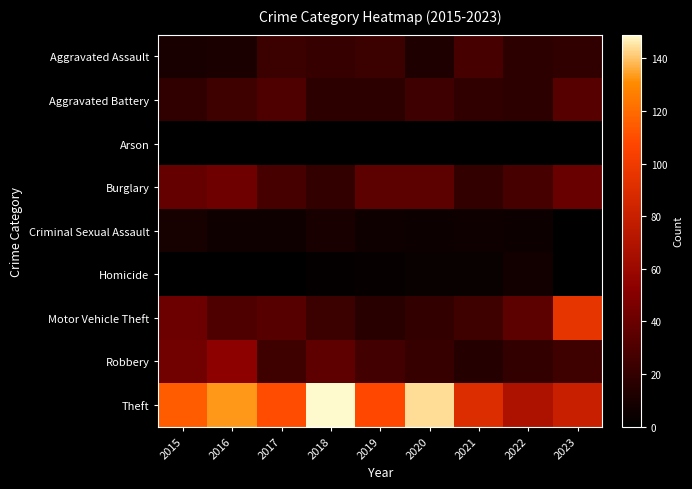

Reading left to right, transcribe all the data shown in this chart.

Aggravated Assault: 2015=10	2016=11	2017=23	2018=21	2019=23	2020=12	2021=27	2022=18	2023=19
Aggravated Battery: 2015=19	2016=25	2017=30	2018=18	2019=18	2020=24	2021=19	2022=18	2023=33
Arson: 2015=0	2016=1	2017=0	2018=1	2019=0	2020=1	2021=0	2022=0	2023=1
Burglary: 2015=38	2016=42	2017=27	2018=20	2019=35	2020=35	2021=20	2022=27	2023=40
Criminal Sexual Assault: 2015=9	2016=6	2017=6	2018=10	2019=6	2020=5	2021=6	2022=5	2023=1
Homicide: 2015=0	2016=1	2017=1	2018=2	2019=3	2020=4	2021=4	2022=7	2023=1
Motor Vehicle Theft: 2015=41	2016=30	2017=33	2018=23	2019=16	2020=20	2021=25	2022=35	2023=96
Robbery: 2015=43	2016=53	2017=25	2018=36	2019=26	2020=21	2021=14	2022=20	2023=25
Theft: 2015=115	2016=133	2017=110	2018=149	2019=108	2020=144	2021=90	2022=68	2023=80